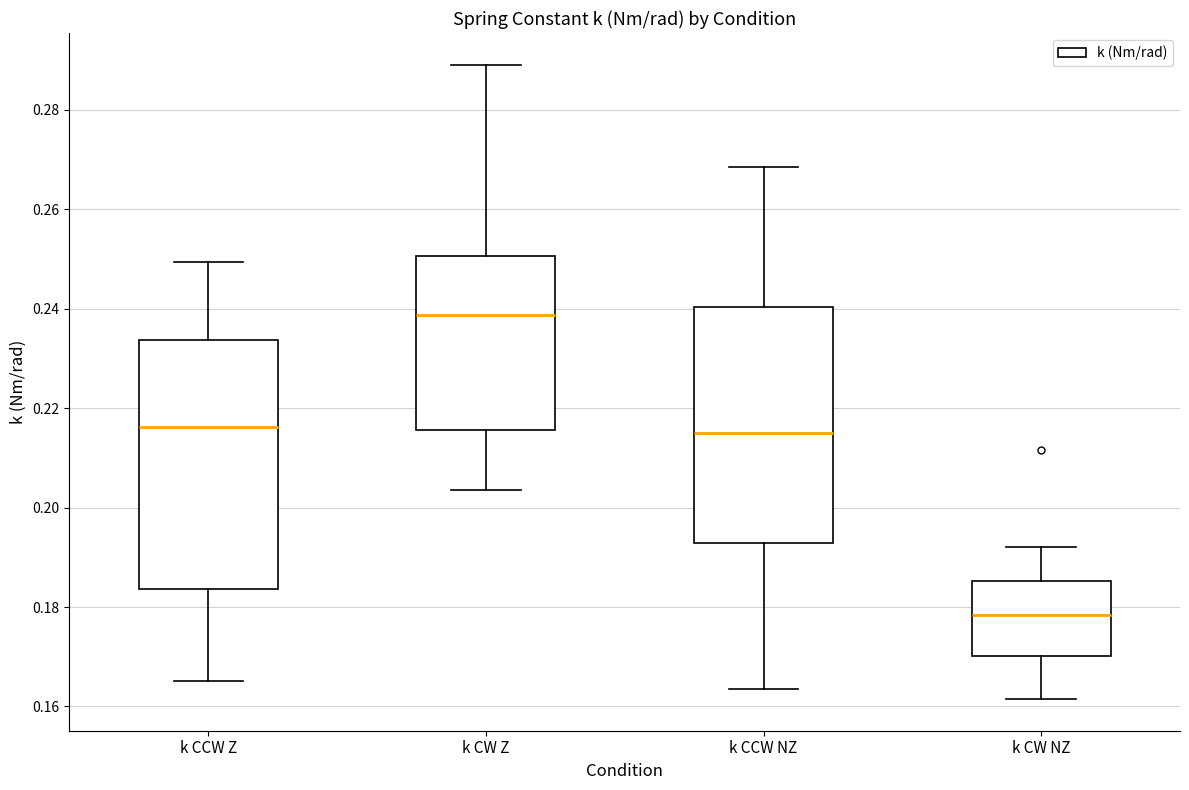

Where does the upper whisker of the box for k CCW NZ end on the y-axis? The values are not printed on the chart, so give them approximately, as read against the axis.

0.268